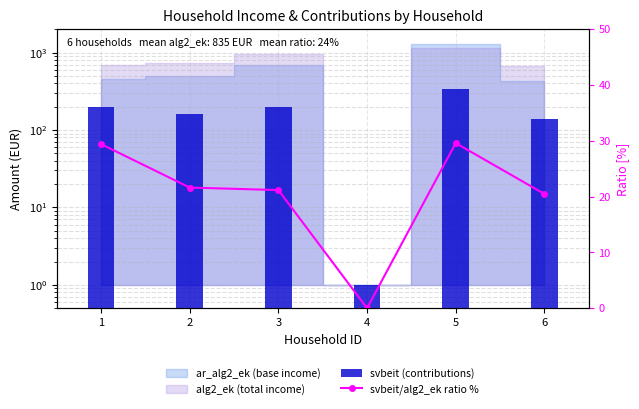

The svbeit/alg2_ek ratio % series shows 21.2 at 3. True or false?

True